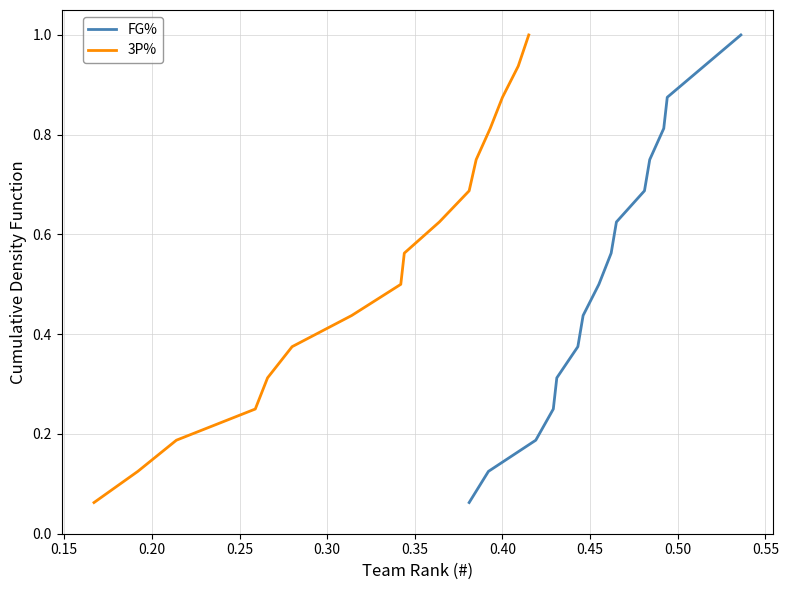

Count the number of categories in the chart.

16